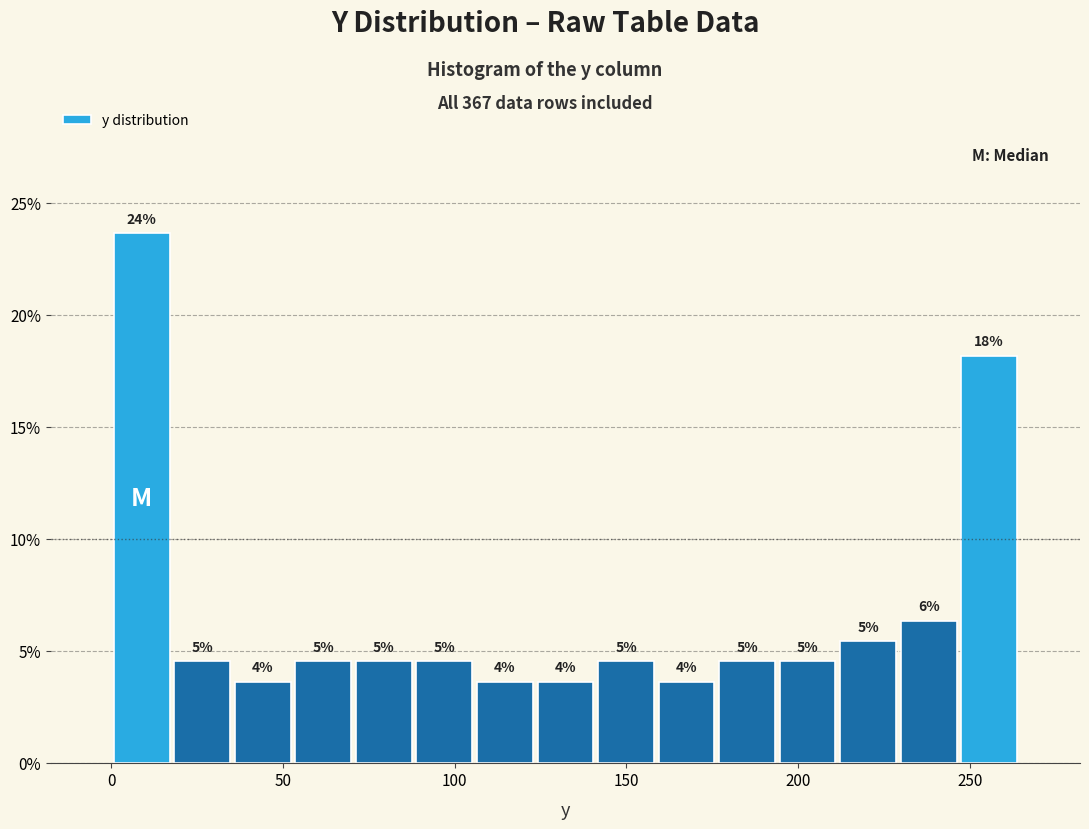

Read against the x-axis, roughly where is the centre of the tallest bar?

10